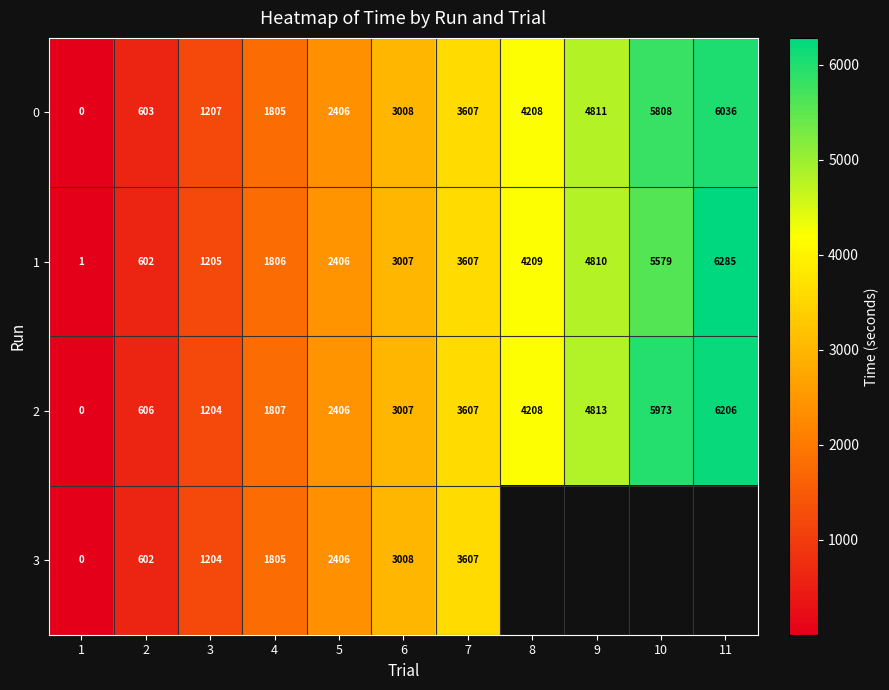

Which label corresponds to the largest value in the chart?

11